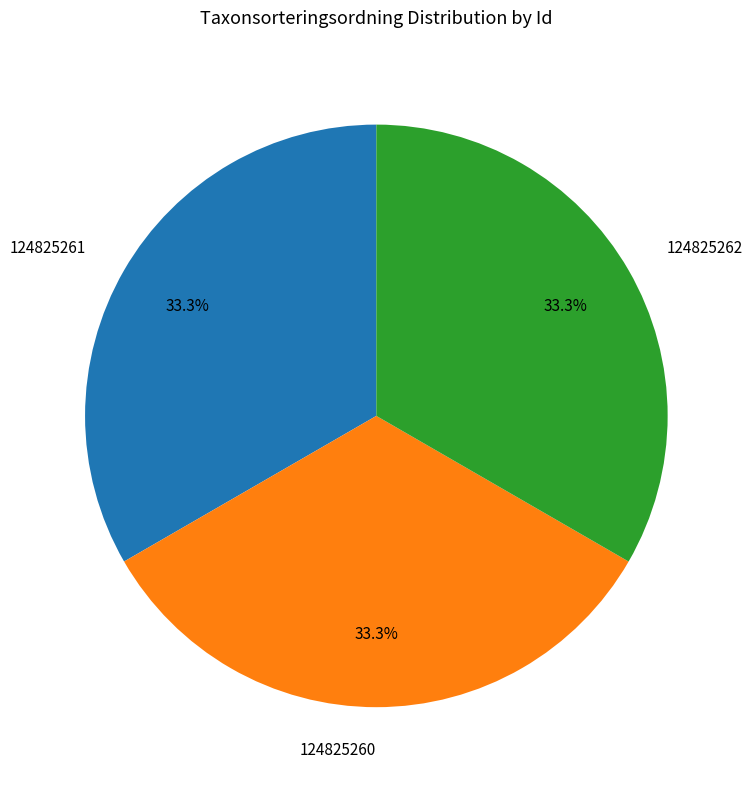

Count the number of slices in the pie.

3